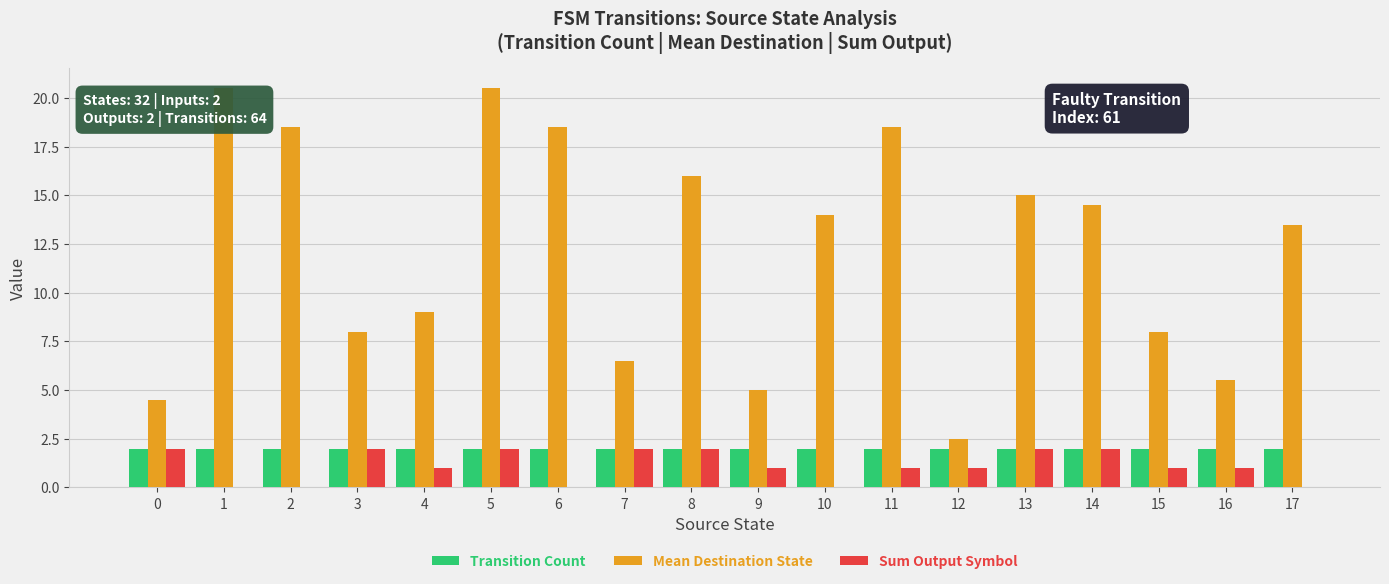

What is the sum of all Sum Output Symbol values?

20.0